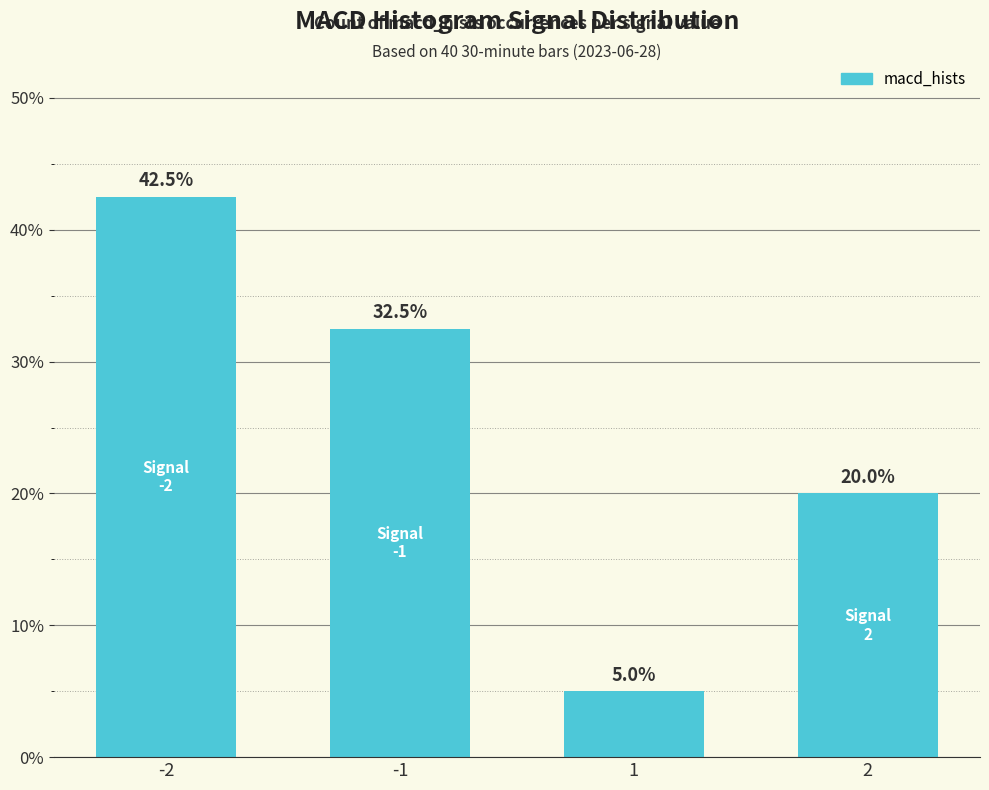

What is the approximate value at 2?

20.0